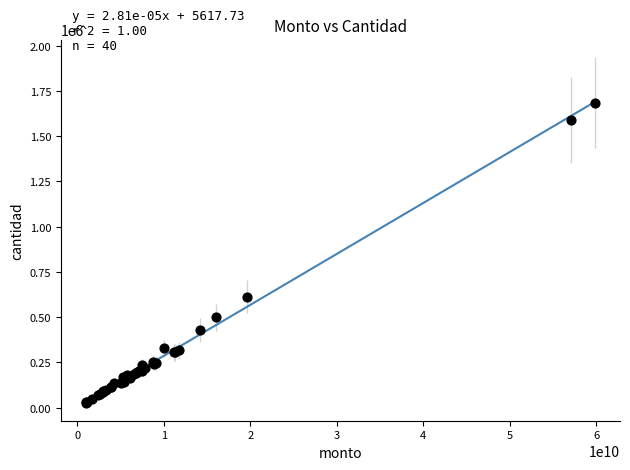

What Y value in the scatter plot is closest to 856509?

613039